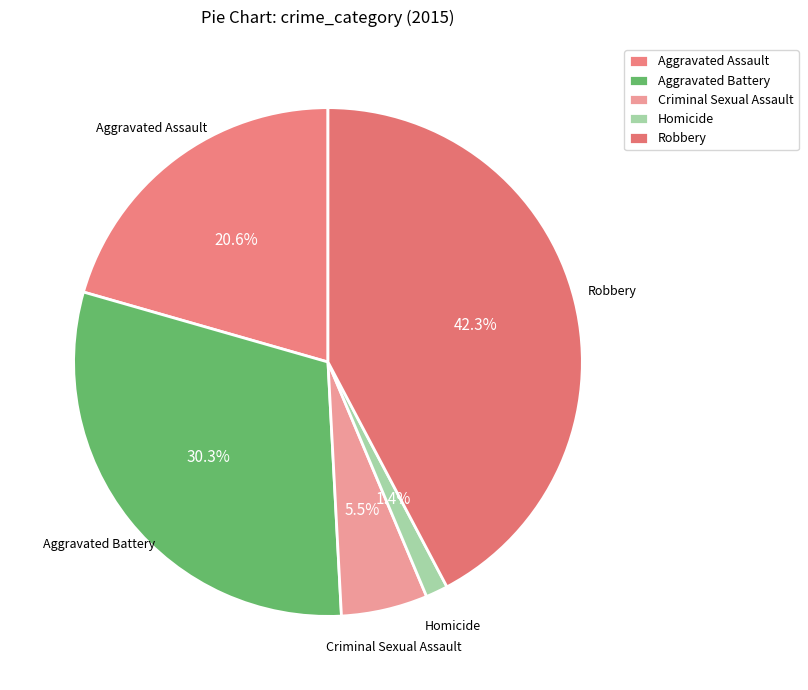

Is there a majority slice in this chart?

No